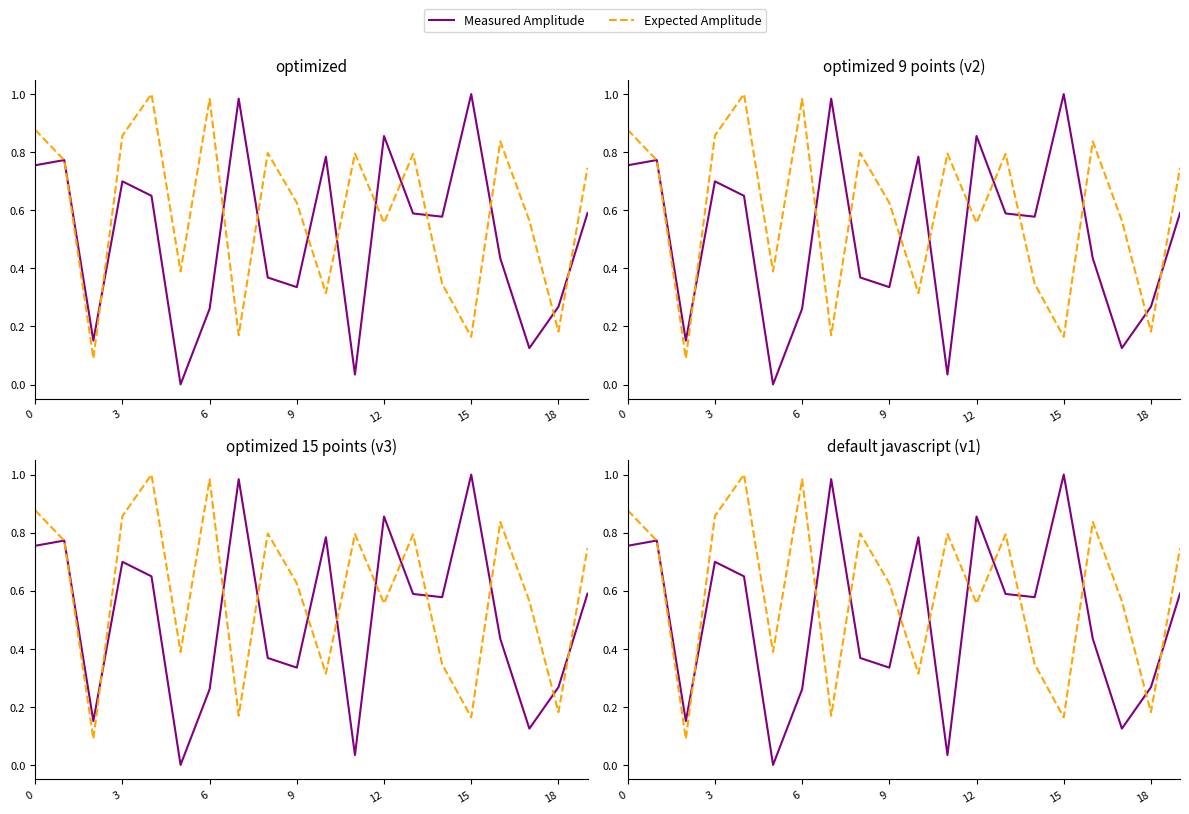

After their last crossing, which series has the higher values: Measured Amplitude or Expected Amplitude?

Expected Amplitude